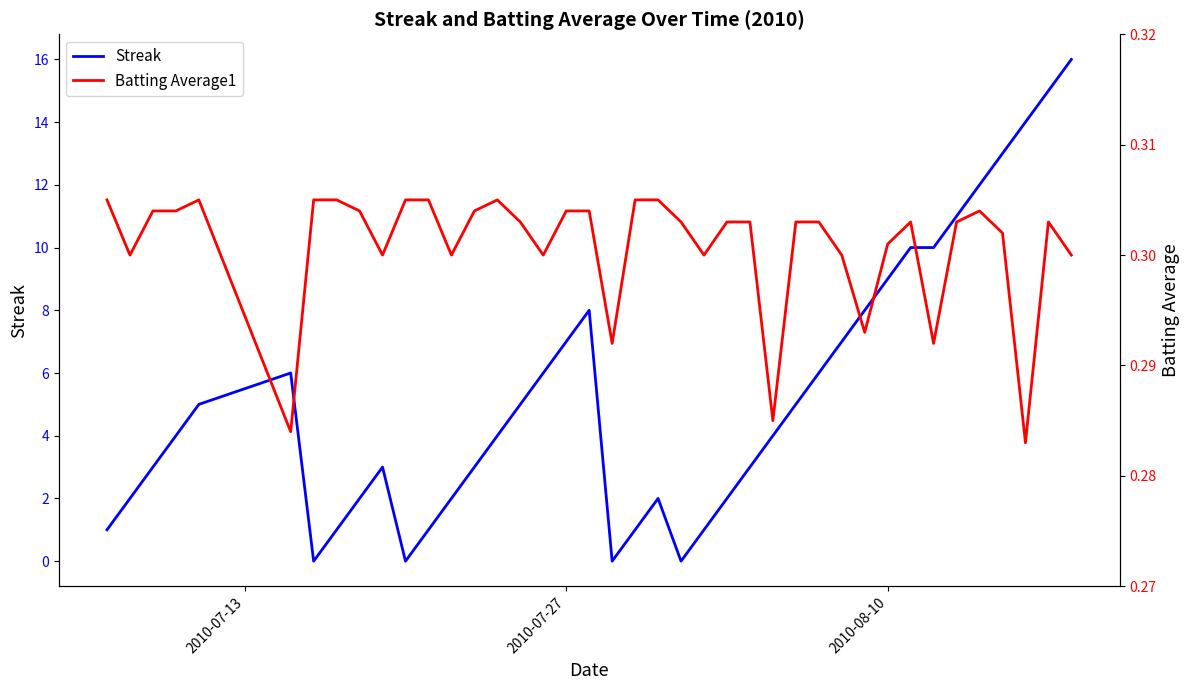

How many values in Streak are above zero?

36